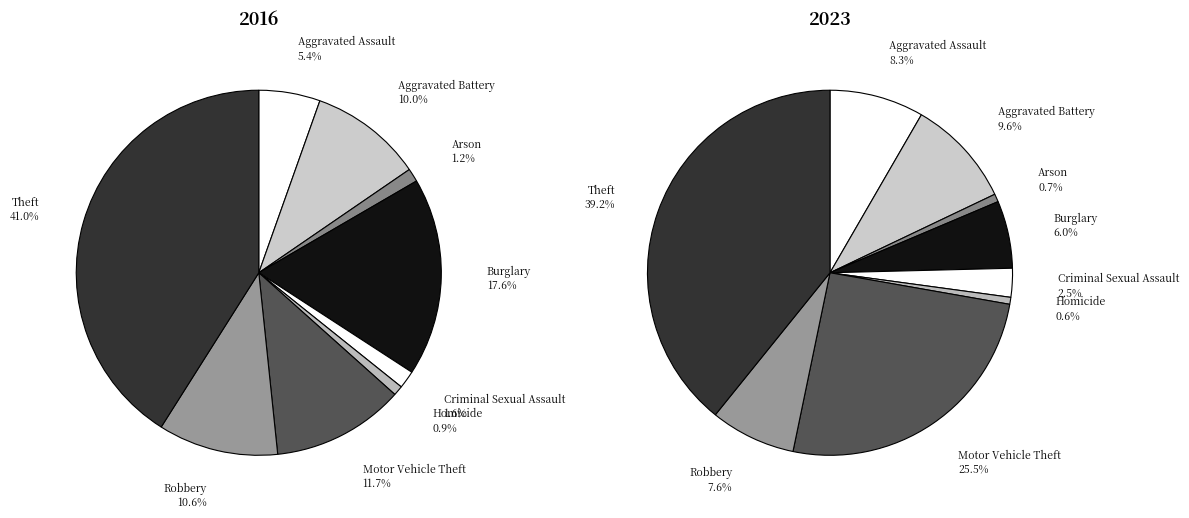

How many slices are in this pie chart?

9